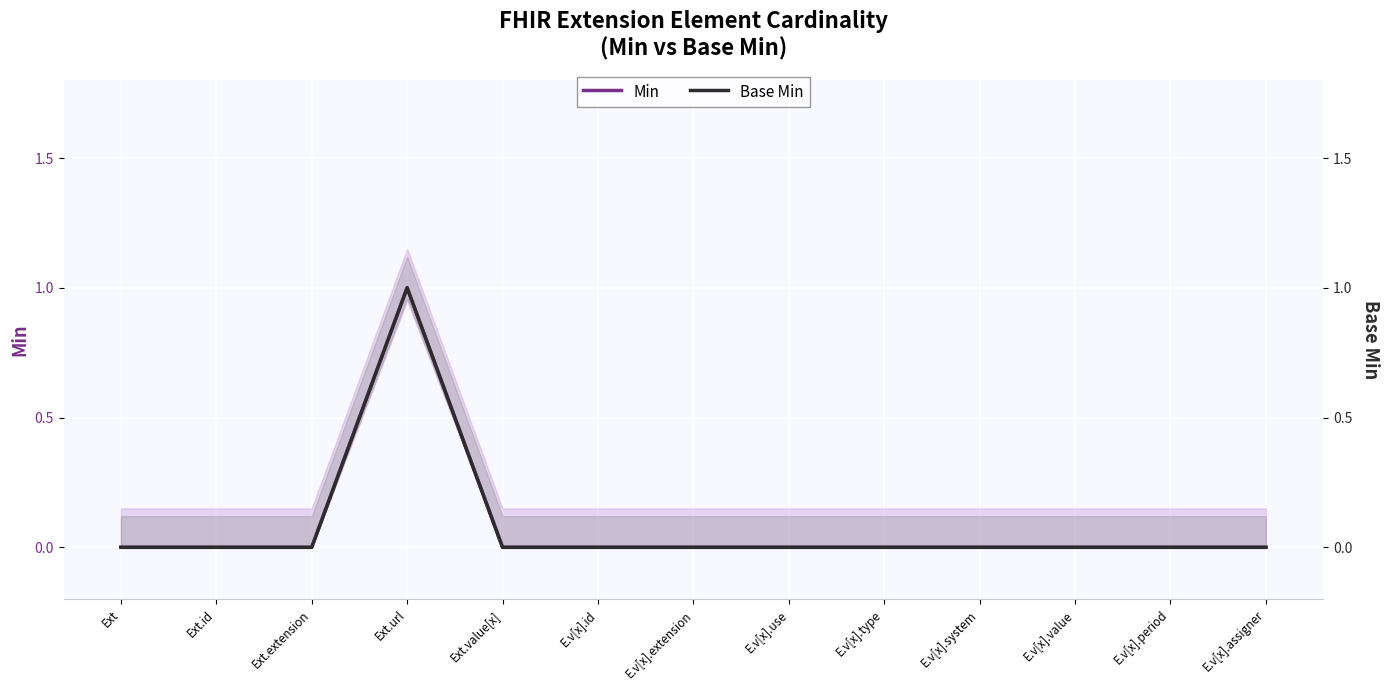

Is it true that Min equals 0 at Ext.extension?

False